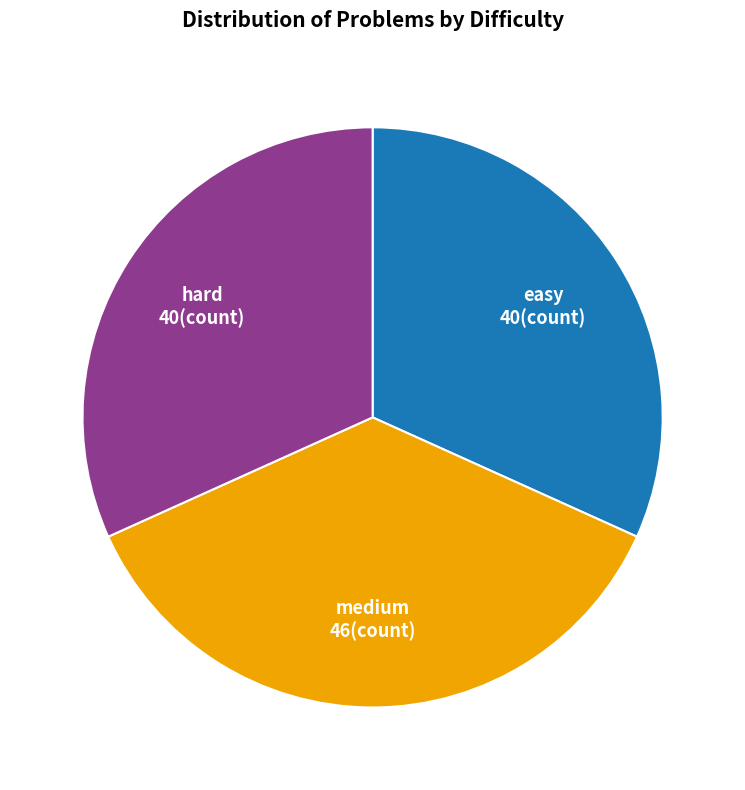

Is the sum of easy and medium greater than half?

Yes